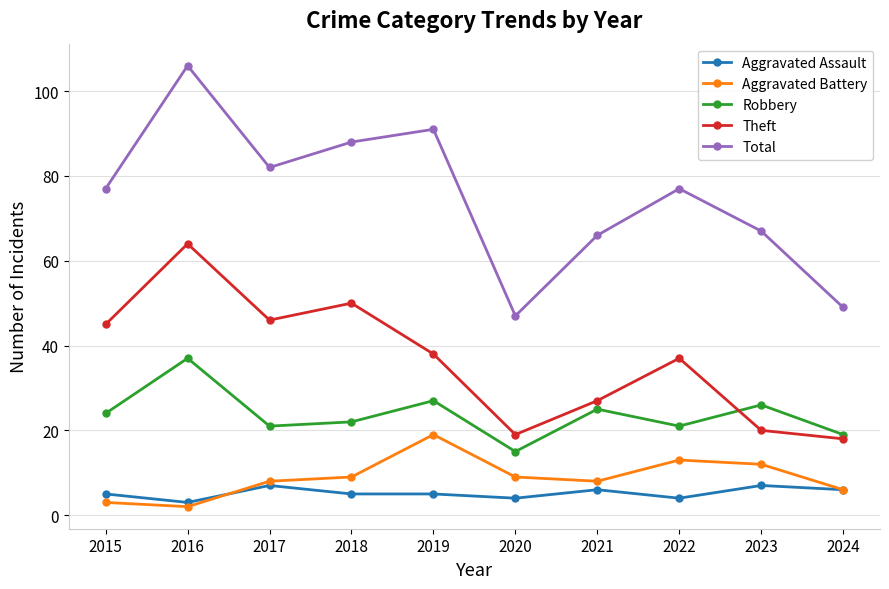

True or false: Aggravated Battery has more than 1 interior local peaks.

True